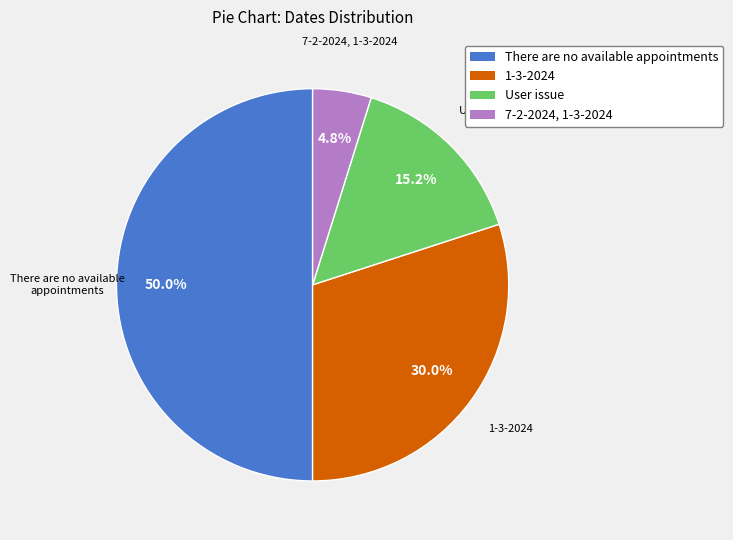

What is the total percentage of User issue and 1-3-2024?

45.2%